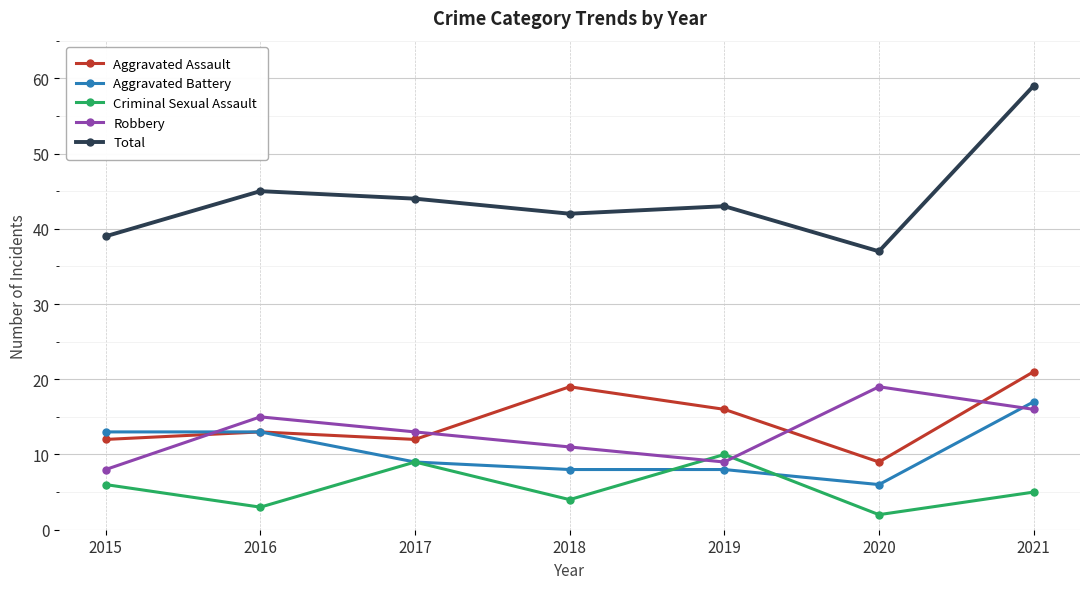

Reading left to right, transcribe all the data shown in this chart.

Aggravated Assault: 12	13	12	19	16	9	21
Aggravated Battery: 13	13	9	8	8	6	17
Criminal Sexual Assault: 6	3	9	4	10	2	5
Robbery: 8	15	13	11	9	19	16
Total: 39	45	44	42	43	37	59